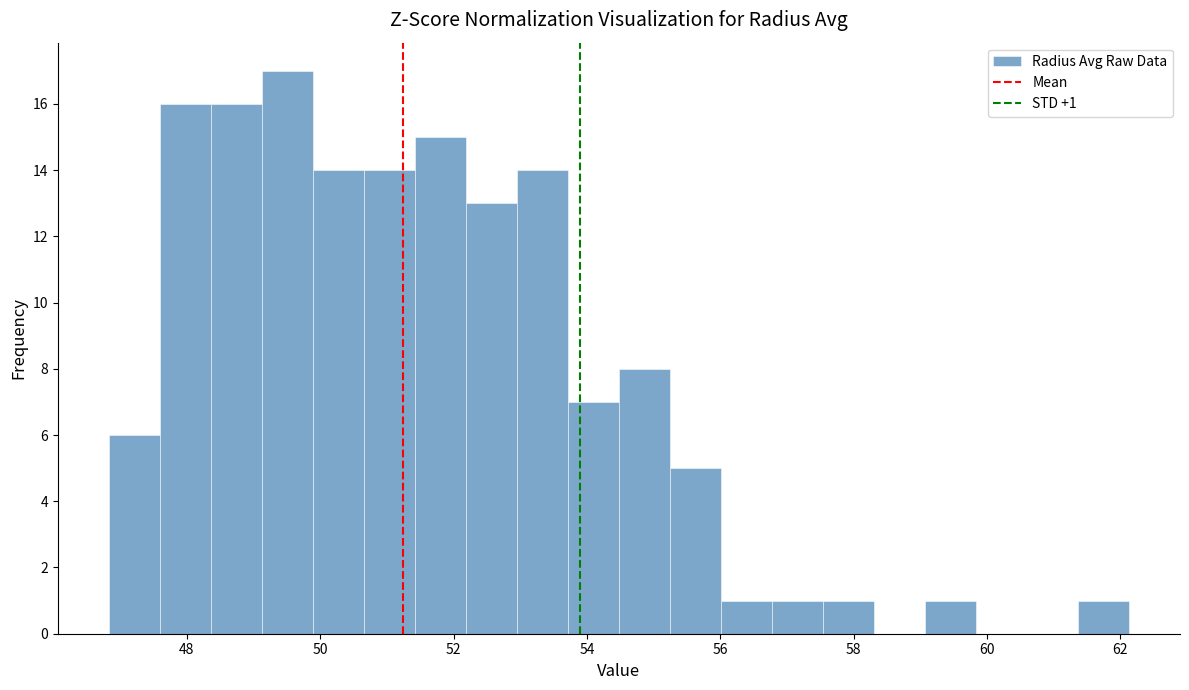

Around what value on the x-axis is the tallest bar? Give the approximate position of its centre, as read against the axis.

49.6